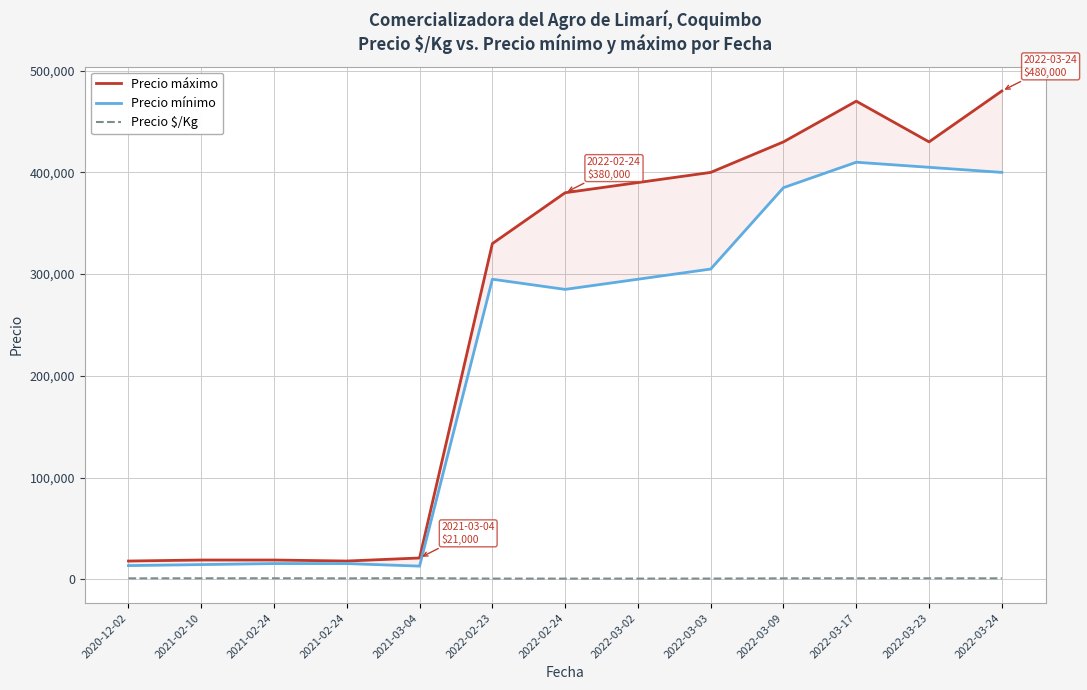

True or false: Precio mínimo and Precio $/Kg cross at least once.

False